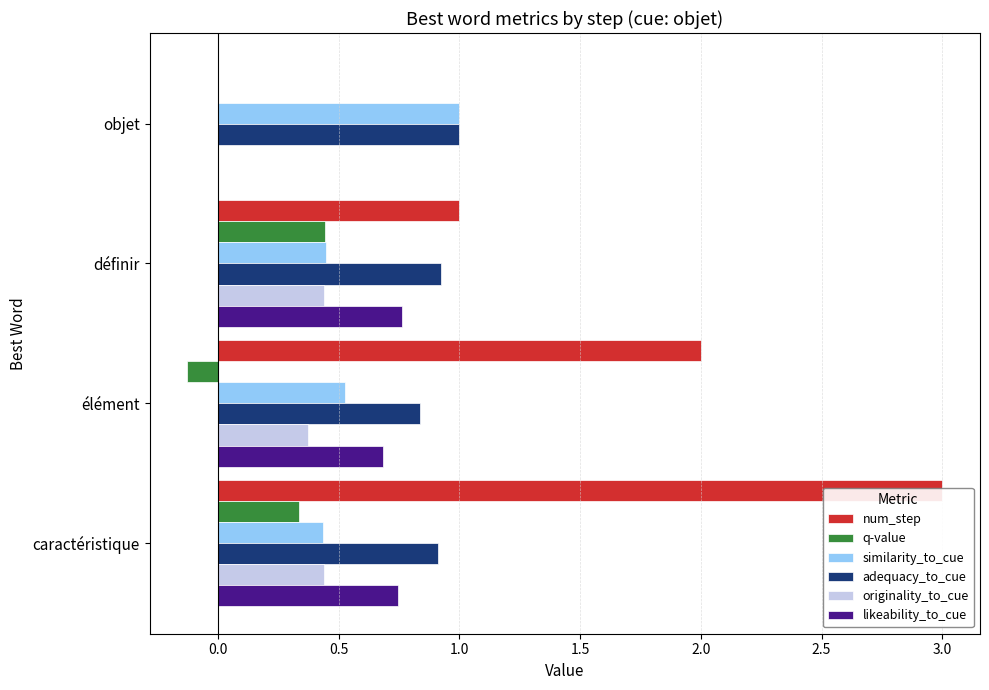

What are all the series names shown in the legend?

num_step, q-value, similarity_to_cue, adequacy_to_cue, originality_to_cue, likeability_to_cue